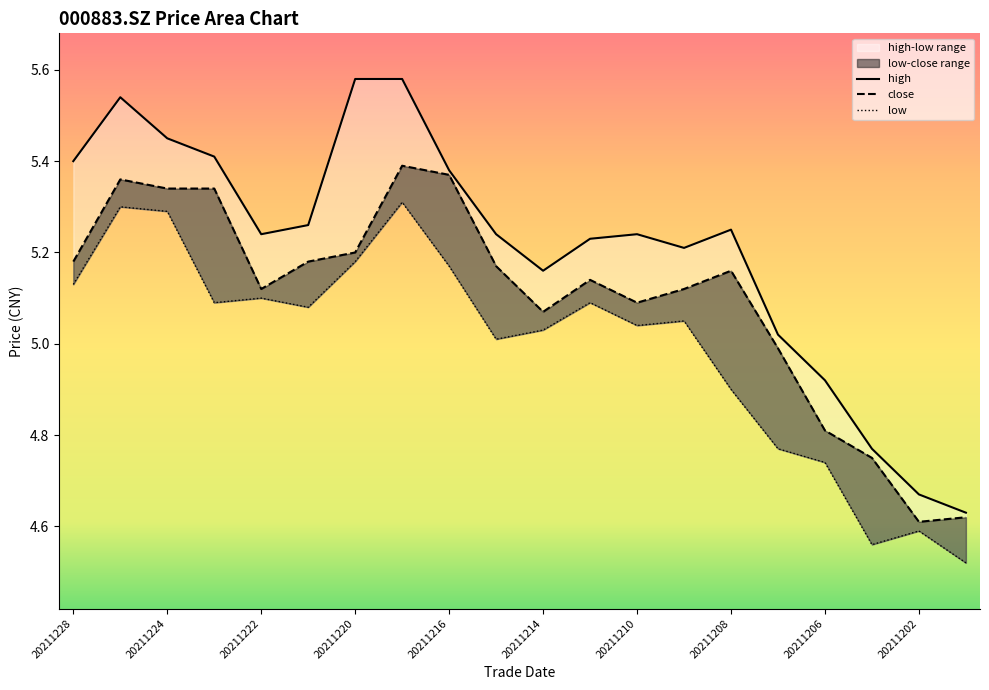

Between 20211215 and 20211209, which series saw the biggest shift?

close